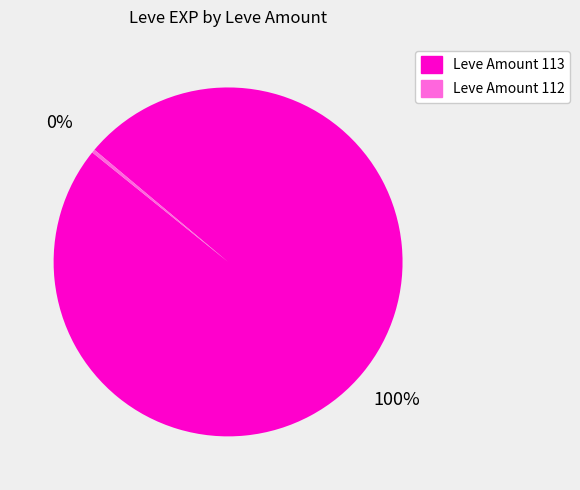

To the nearest percent, what percentage of the pie is Leve Amount 113?

100%